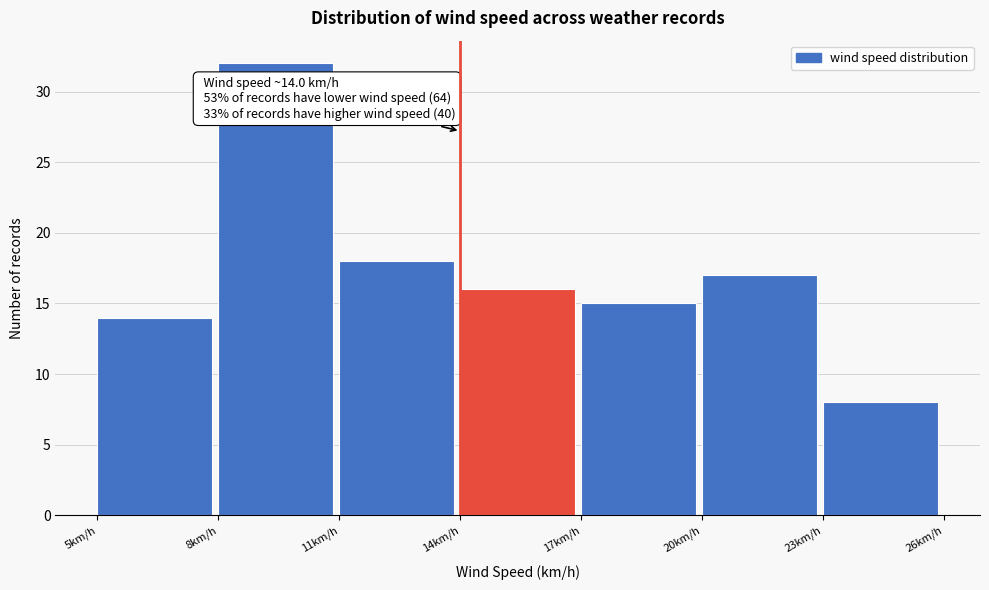

Which range on the x-axis has the tallest bar?

8 to 11